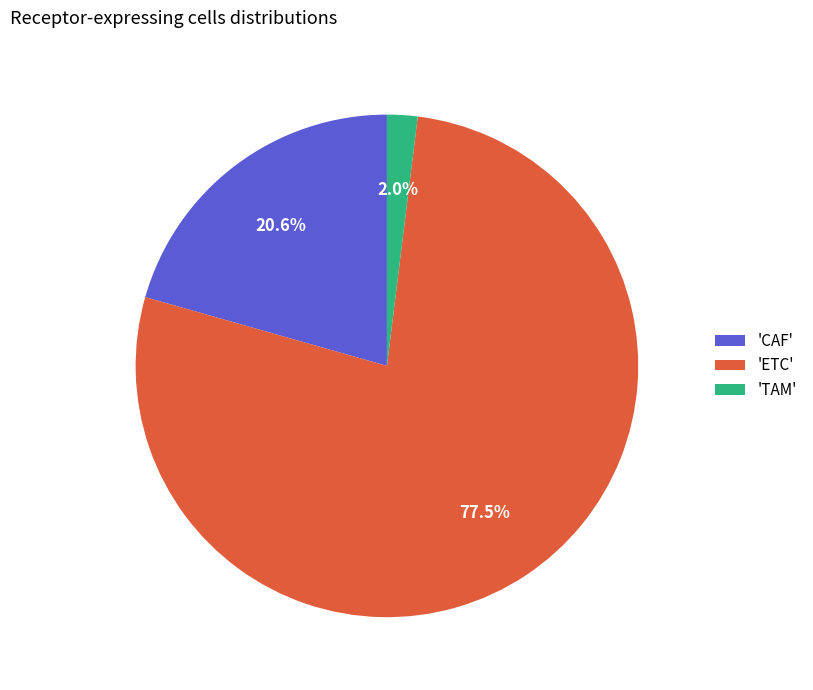

Which slice is the smallest?

'TAM'